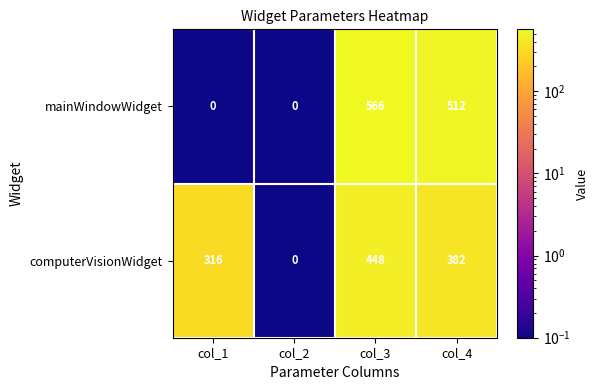

What is the total value across all series at col_1?

316